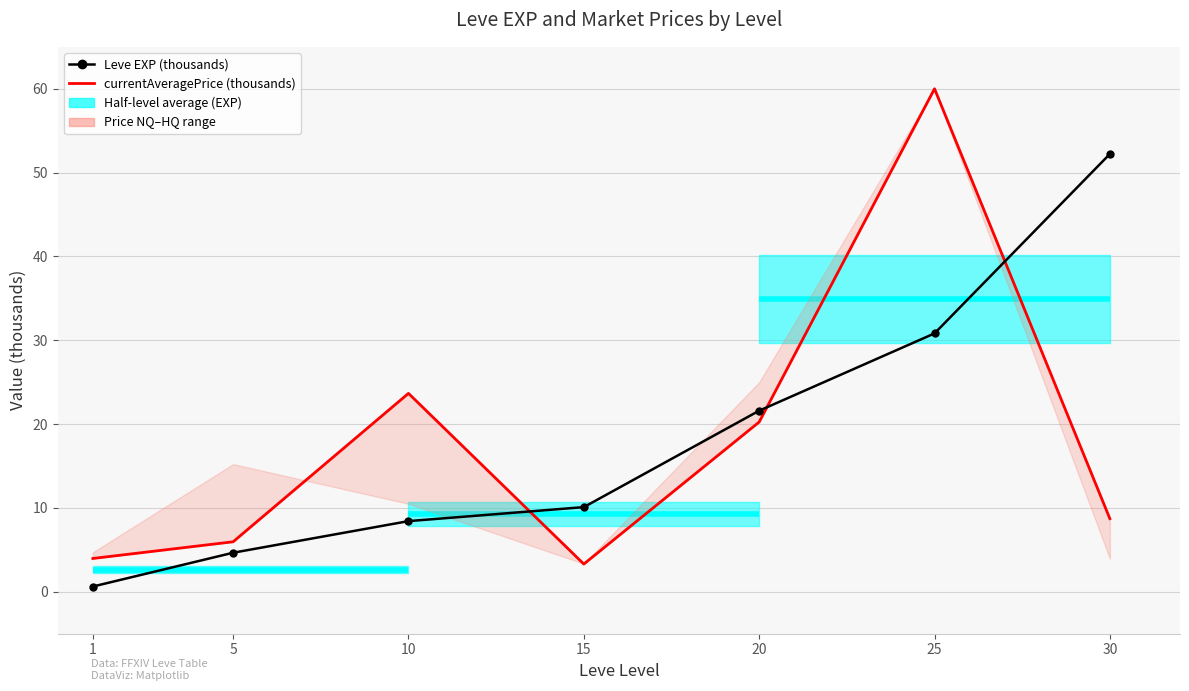

What is the approximate value of Leve EXP (thousands) at 10?

8.4